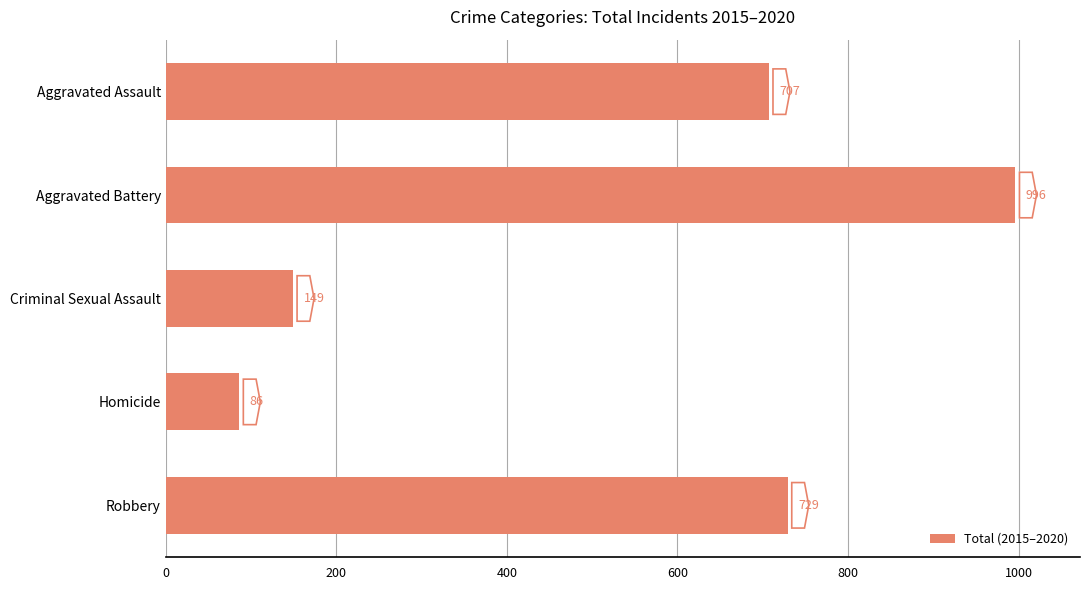

Approximately how many times larger is the value at Robbery compared to Aggravated Battery?

0.7